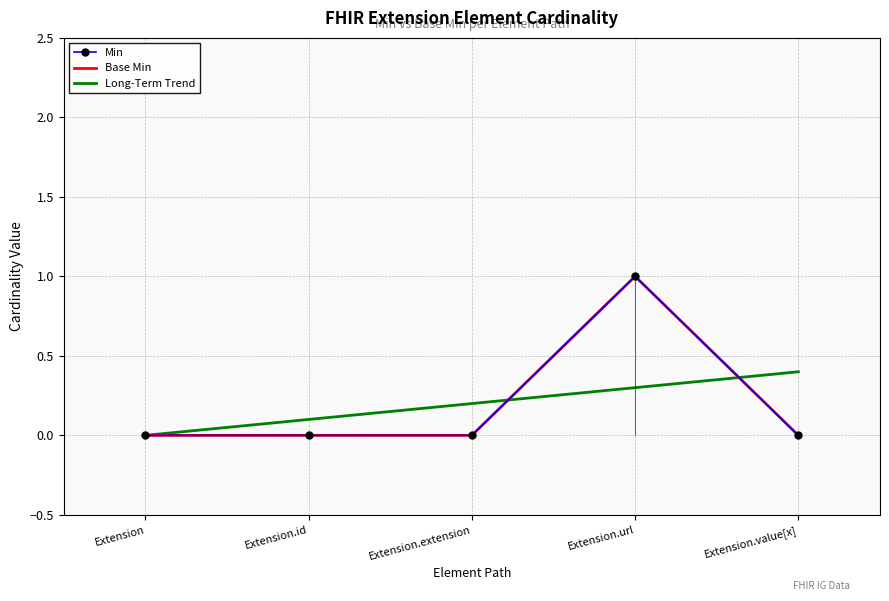

At which category does the chart reach its peak across all series?

Extension.url